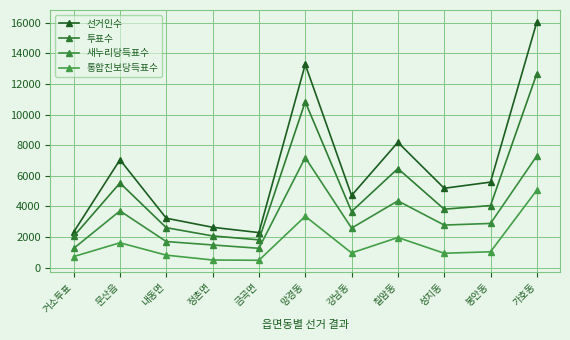

At which category is the sum across all series the highest?

가호동